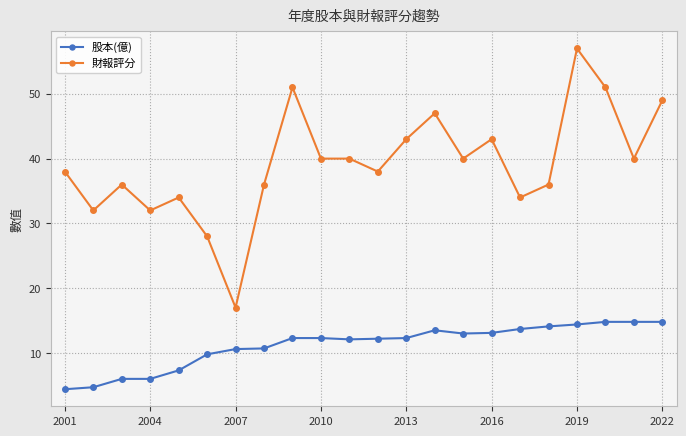

True or false: 股本(億) and 財報評分 intersect in this chart.

False